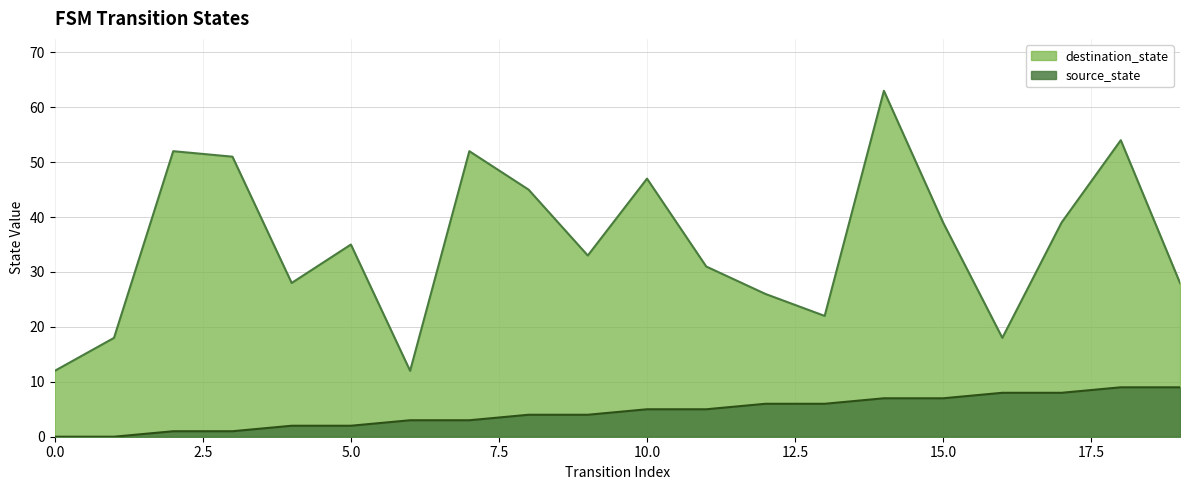

Which has a higher value, 3 or 19?

19